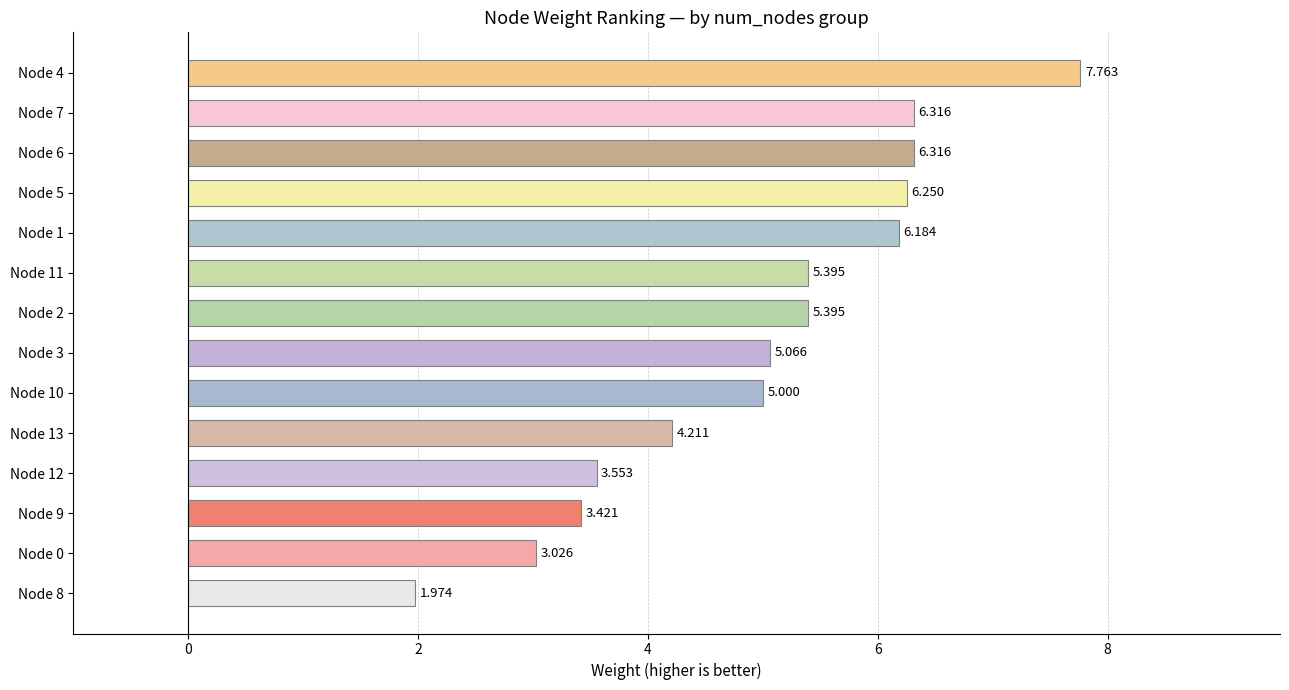

Count the number of categories in the chart.

14